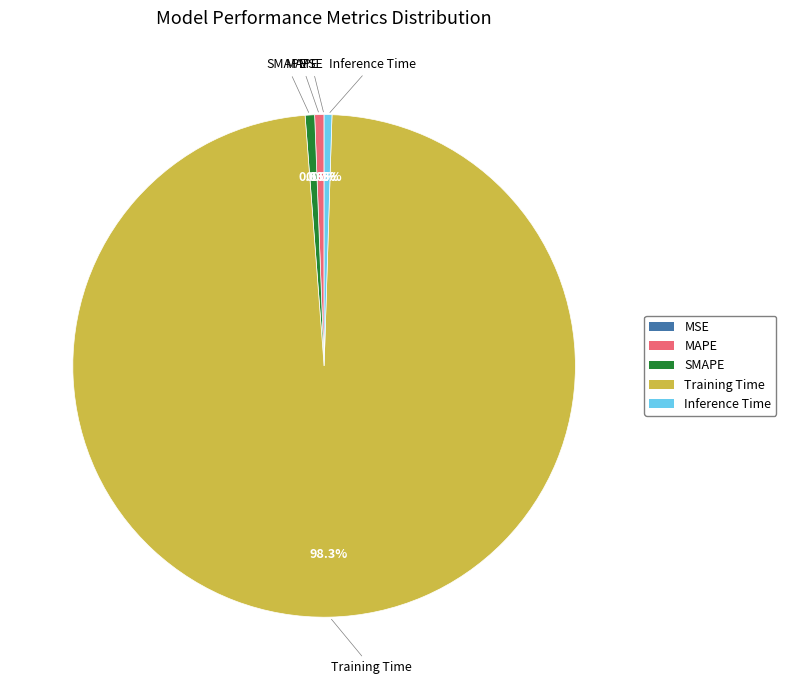

Do Training Time and MAPE together represent more than half of the pie?

Yes